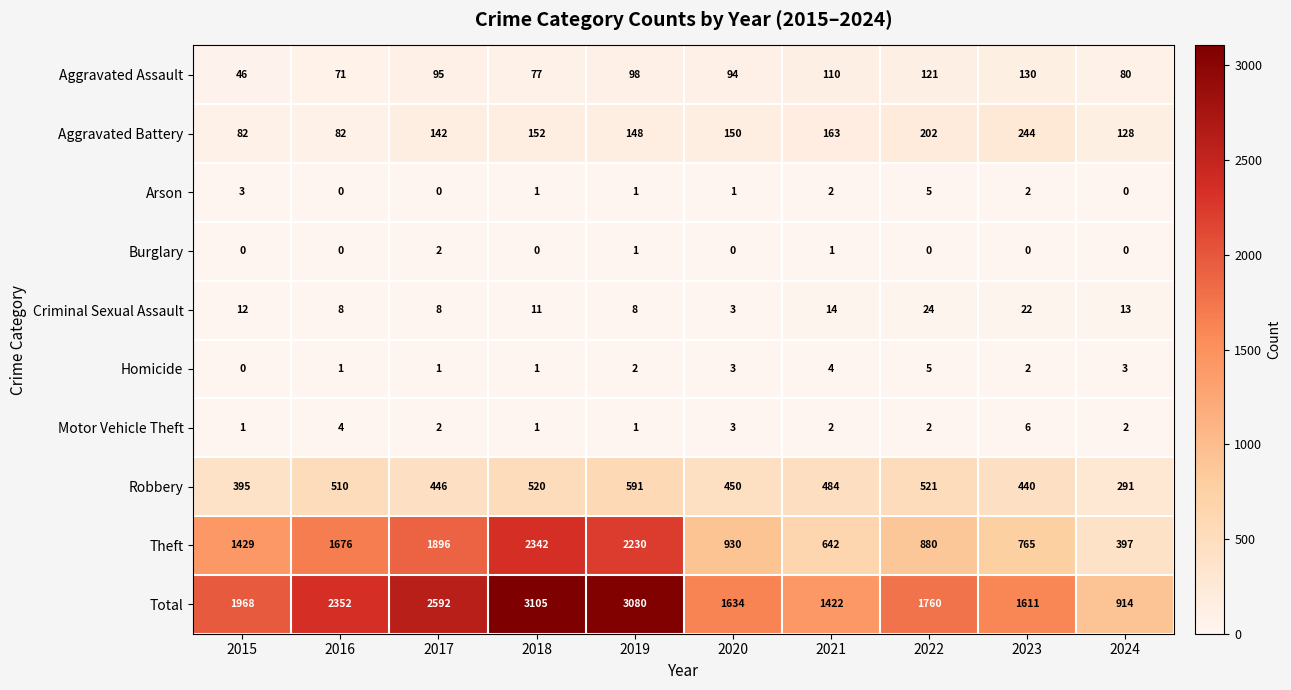

At which label is Theft closest to 1369?

2015